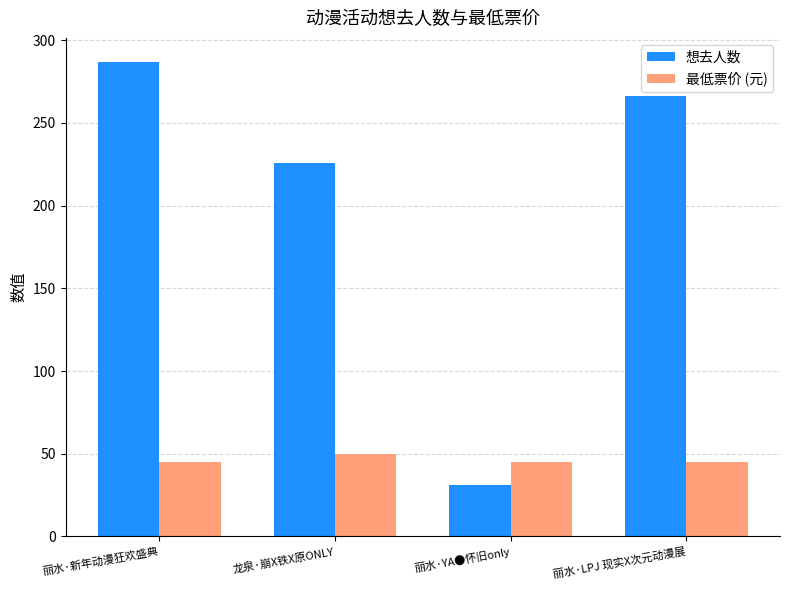

Are the bars grouped side by side (vs. stacked)?

Yes